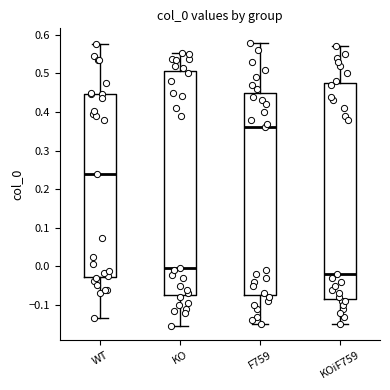

Reading left to right, read every box against the y-axis: the position of its median line, the range the box covers, and the ends of its whiskers. The values are not printed on the chart, so give them approximately, as read against the axis.

WT: median 0.24, box -0.03 to 0.45, whiskers -0.13 to 0.58
KO: median -0.01, box -0.07 to 0.51, whiskers -0.15 to 0.55
F759: median 0.36, box -0.07 to 0.45, whiskers -0.15 to 0.58
KOiF759: median -0.02, box -0.08 to 0.48, whiskers -0.15 to 0.57